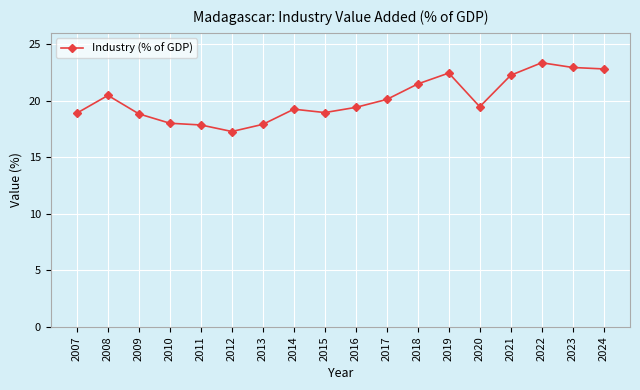

The chart shows a value of 5.9 at 2019. True or false?

False